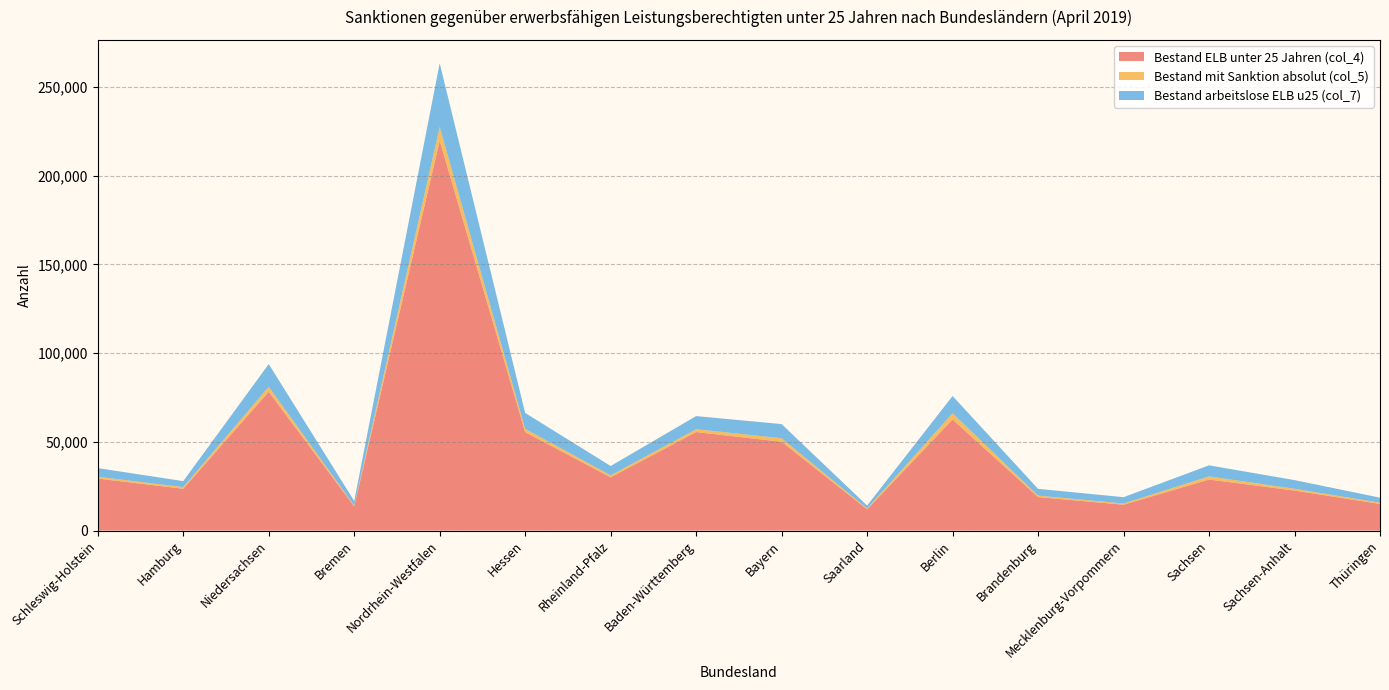

Reading left to right, list all the values displayed in this chart.

Bestand ELB unter 25 Jahren (col_4): Schleswig-Holstein=29322	Hamburg=23575	Niedersachsen=78203	Bremen=13640	Nordrhein-Westfalen=219588	Hessen=55465	Rheinland-Pfalz=30015	Baden-Württemberg=55518	Bayern=50060	Saarland=12004	Berlin=62586	Brandenburg=18883	Mecklenburg-Vorpommern=14588	Sachsen=28776	Sachsen-Anhalt=22561	Thüringen=15029
Bestand mit Sanktion absolut (col_5): Schleswig-Holstein=1020	Hamburg=948	Niedersachsen=2845	Bremen=484	Nordrhein-Westfalen=7843	Hessen=1830	Rheinland-Pfalz=1136	Baden-Württemberg=1601	Bayern=1977	Saarland=451	Berlin=3547	Brandenburg=837	Mecklenburg-Vorpommern=693	Sachsen=1752	Sachsen-Anhalt=1013	Thüringen=719
Bestand arbeitslose ELB u25 (col_7): Schleswig-Holstein=4871	Hamburg=3344	Niedersachsen=12753	Bremen=2559	Nordrhein-Westfalen=35834	Hessen=8977	Rheinland-Pfalz=5231	Baden-Württemberg=7395	Bayern=7959	Saarland=1658	Berlin=9683	Brandenburg=3809	Mecklenburg-Vorpommern=3549	Sachsen=6234	Sachsen-Anhalt=4871	Thüringen=2799